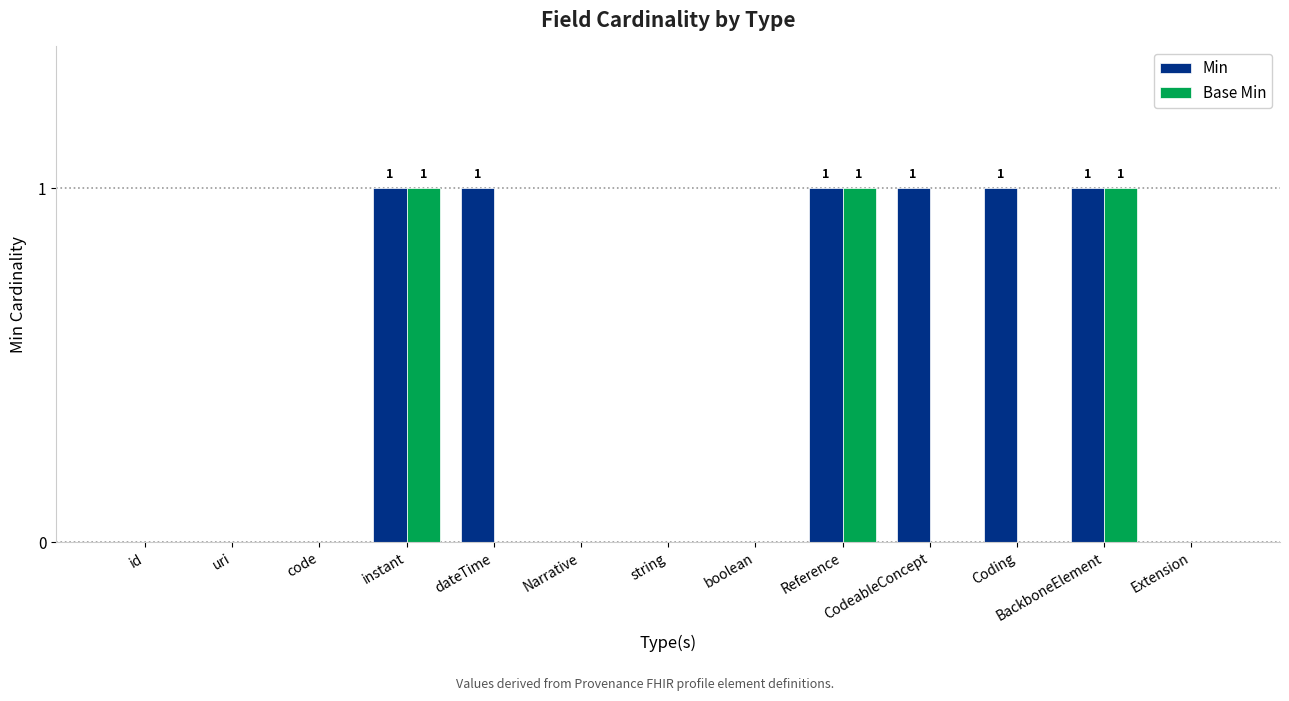

Count the number of categories in the chart.

13